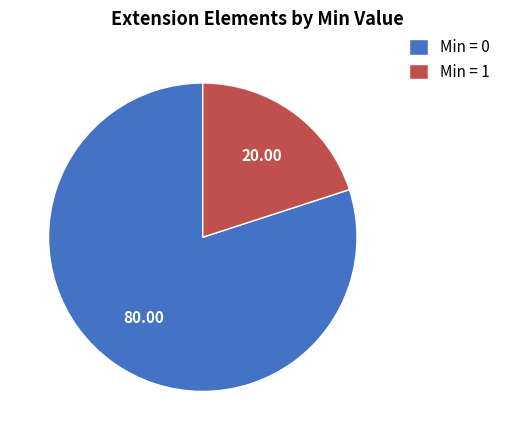

How many slices are in this pie chart?

2